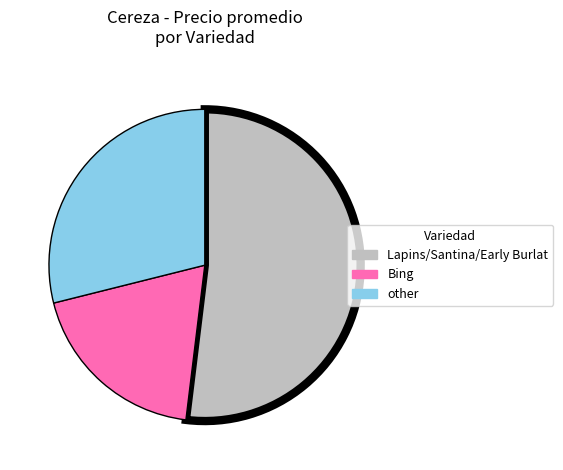

How many slices are in this pie chart?

3